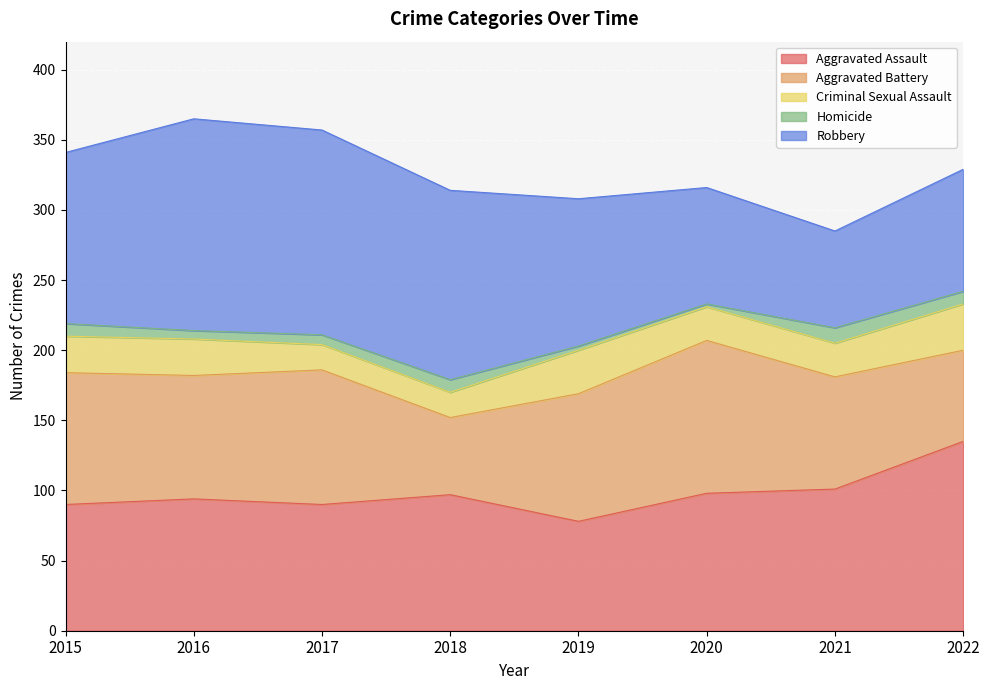

True or false: Criminal Sexual Assault has a value of 33 at 2022.

True